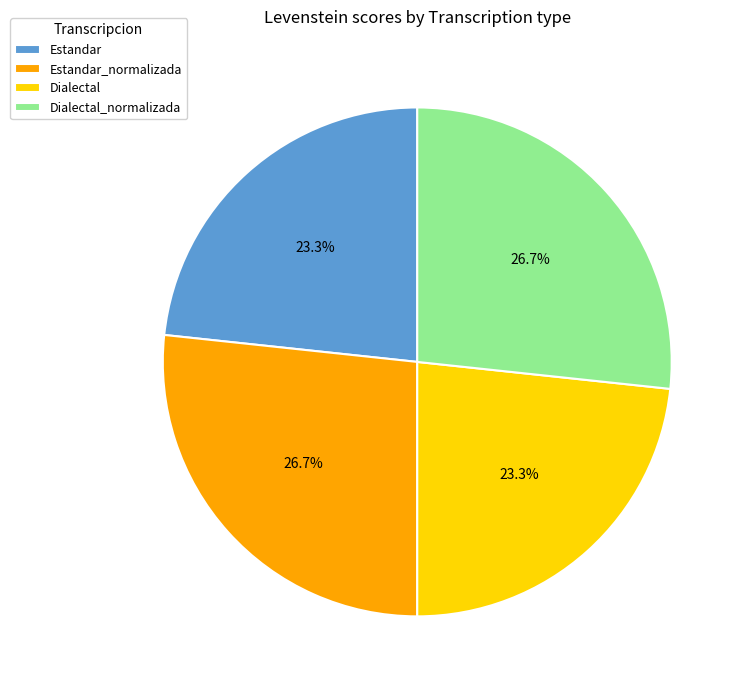

Between Estandar and Estandar_normalizada, which is larger?

Estandar_normalizada